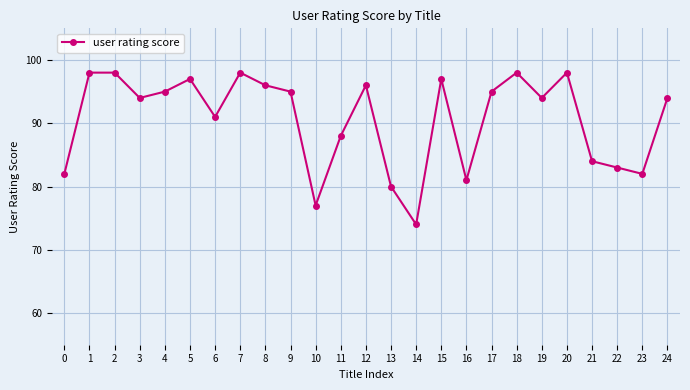

True or false: the data has more than 0 interior local peaks.

True